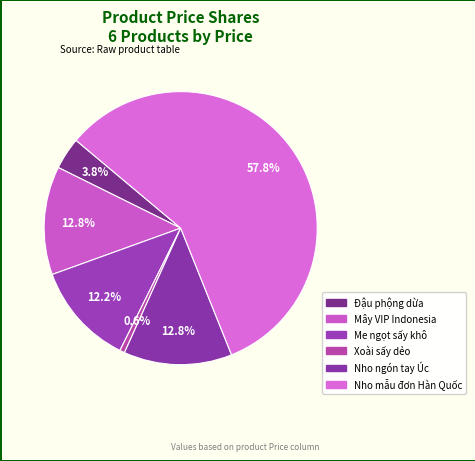

How many slices are in this pie chart?

6